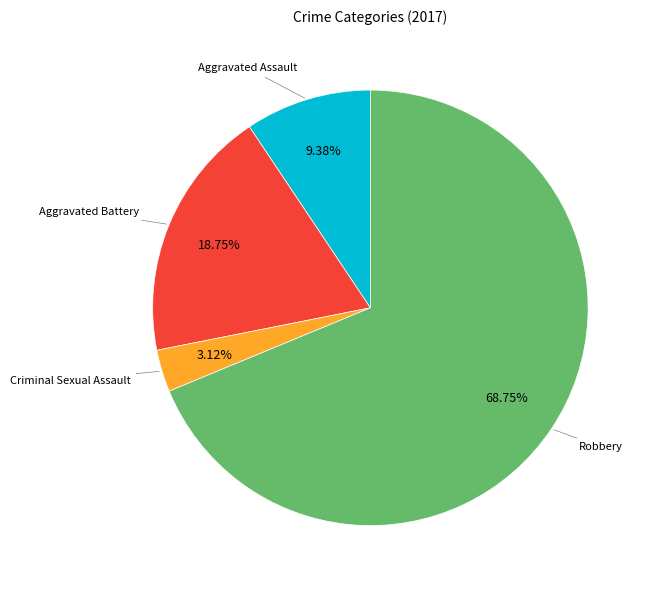

Is there any slice that represents more than half of the pie?

Yes